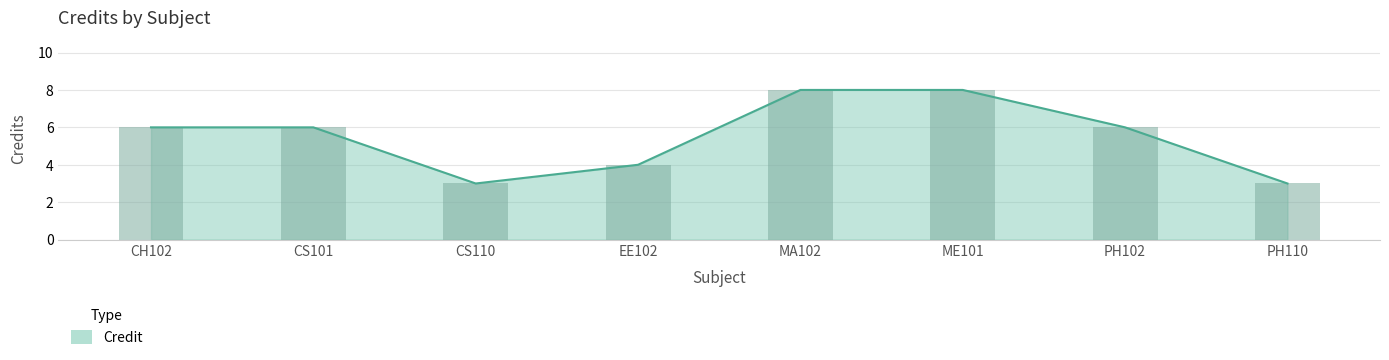

What is the value of the 7th bar from the left?

6